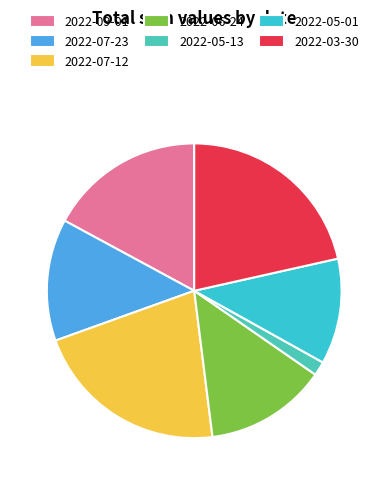

Count the number of slices in the pie.

7